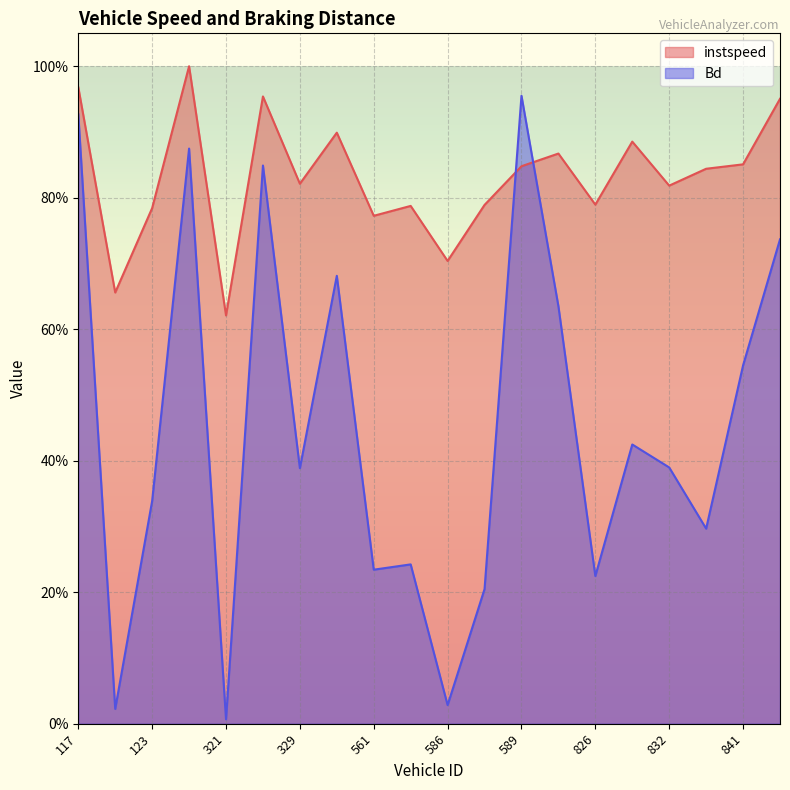

Between 324 and 561, which series saw the biggest shift?

Bd